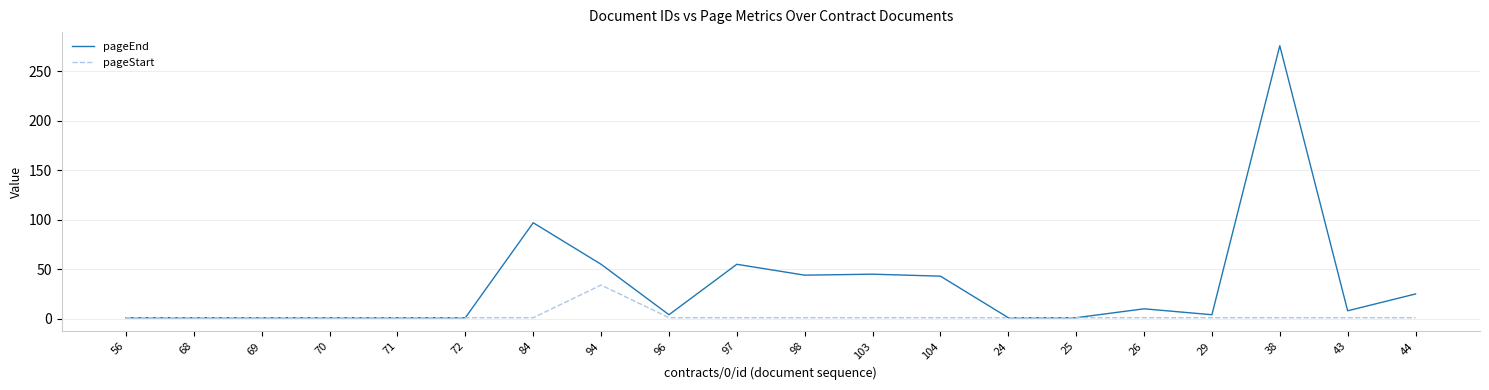

At 94, list the series in order from largest to smallest.

pageEnd, pageStart